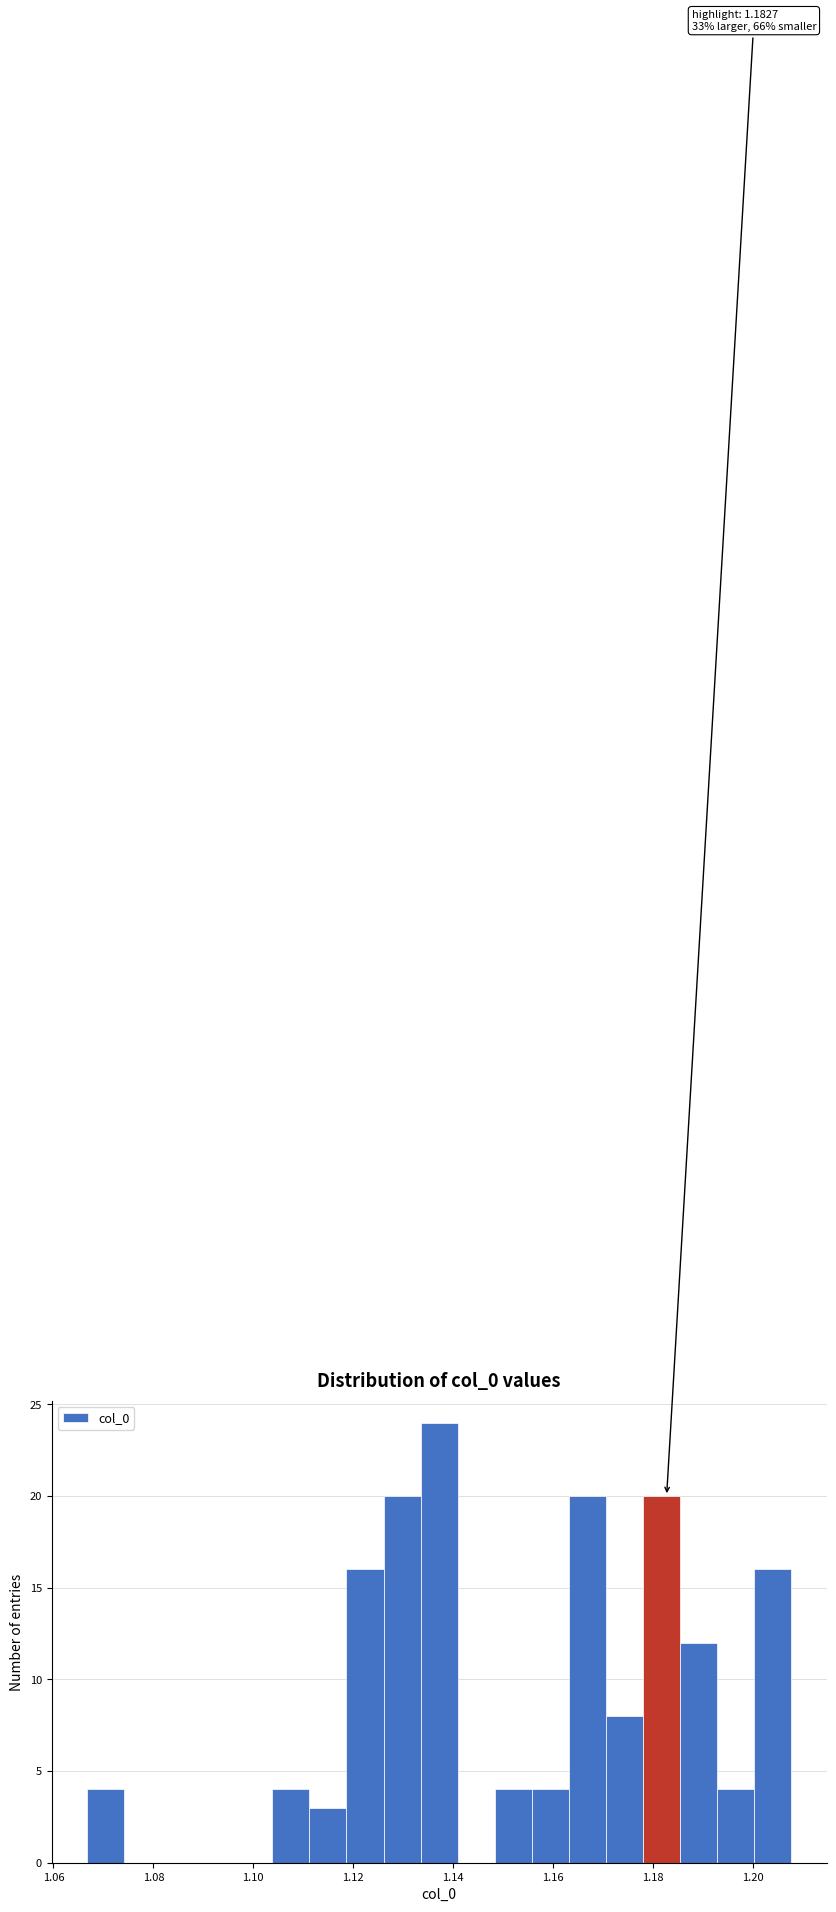

Read against the x-axis, roughly where is the centre of the tallest bar?

1.138